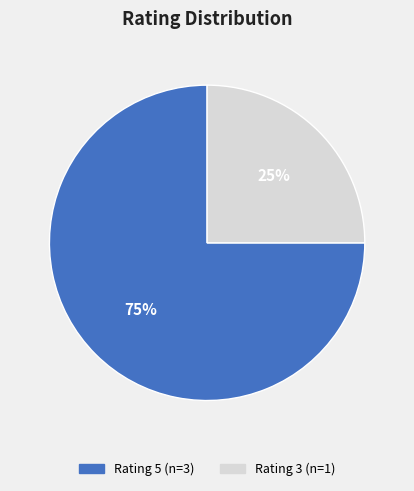

Is there any slice that represents more than half of the pie?

Yes